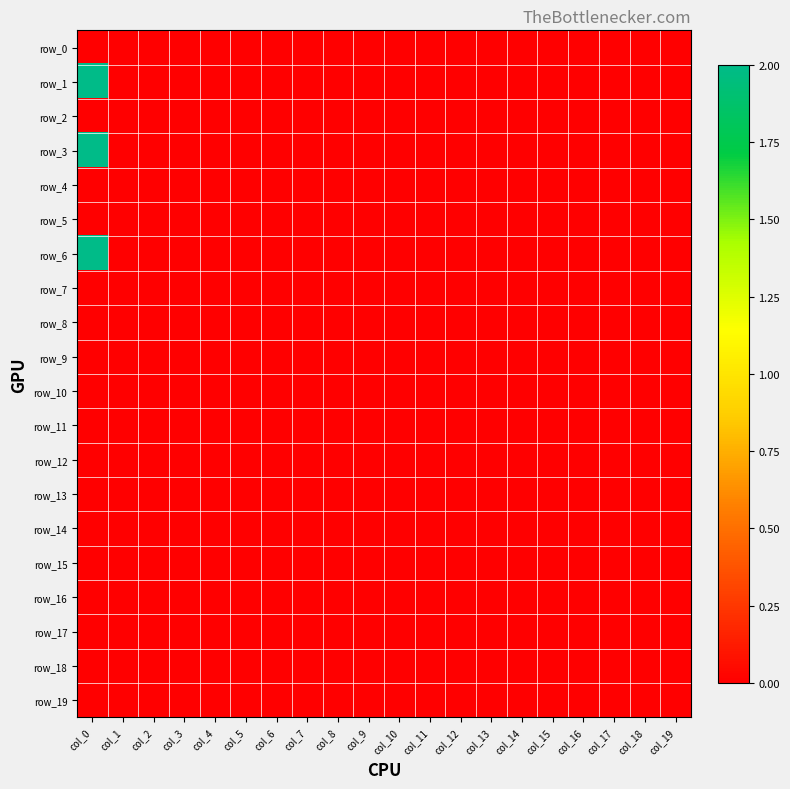

Between col_8 and col_17, which series saw the biggest shift?

row_0